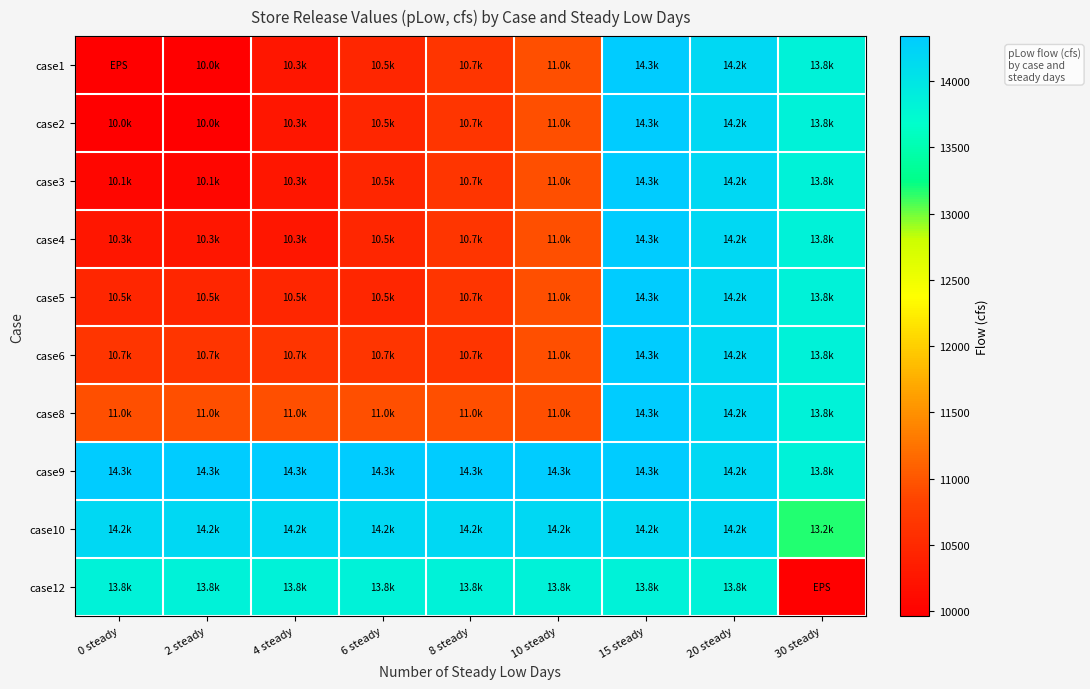

At how many categories does at least one series exceed 13501?

9